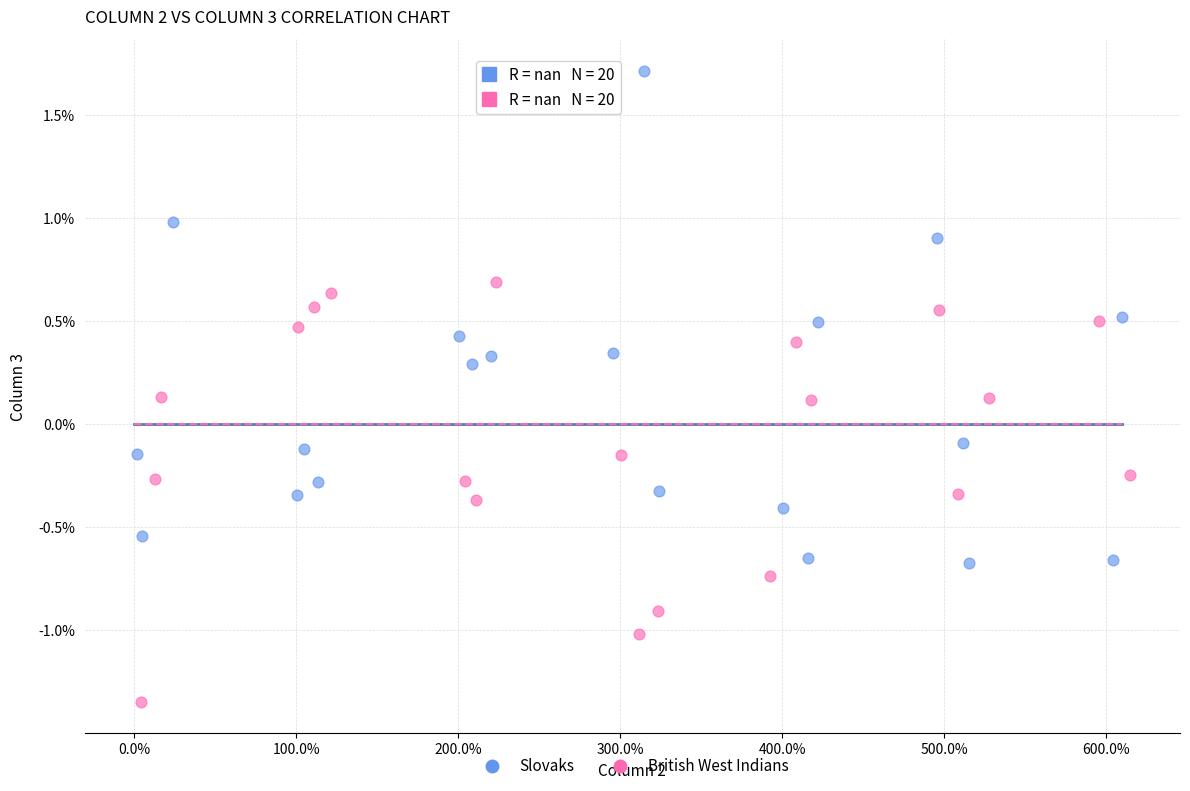

What are all the series names shown in the legend?

Slovaks, British West Indians